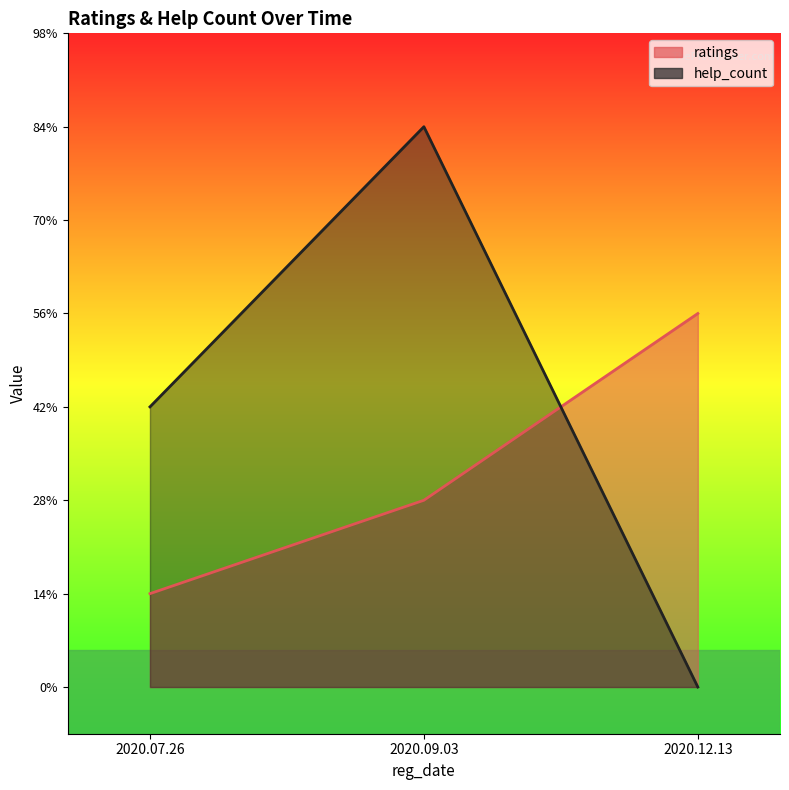

What is the average value of the help_count series?

3